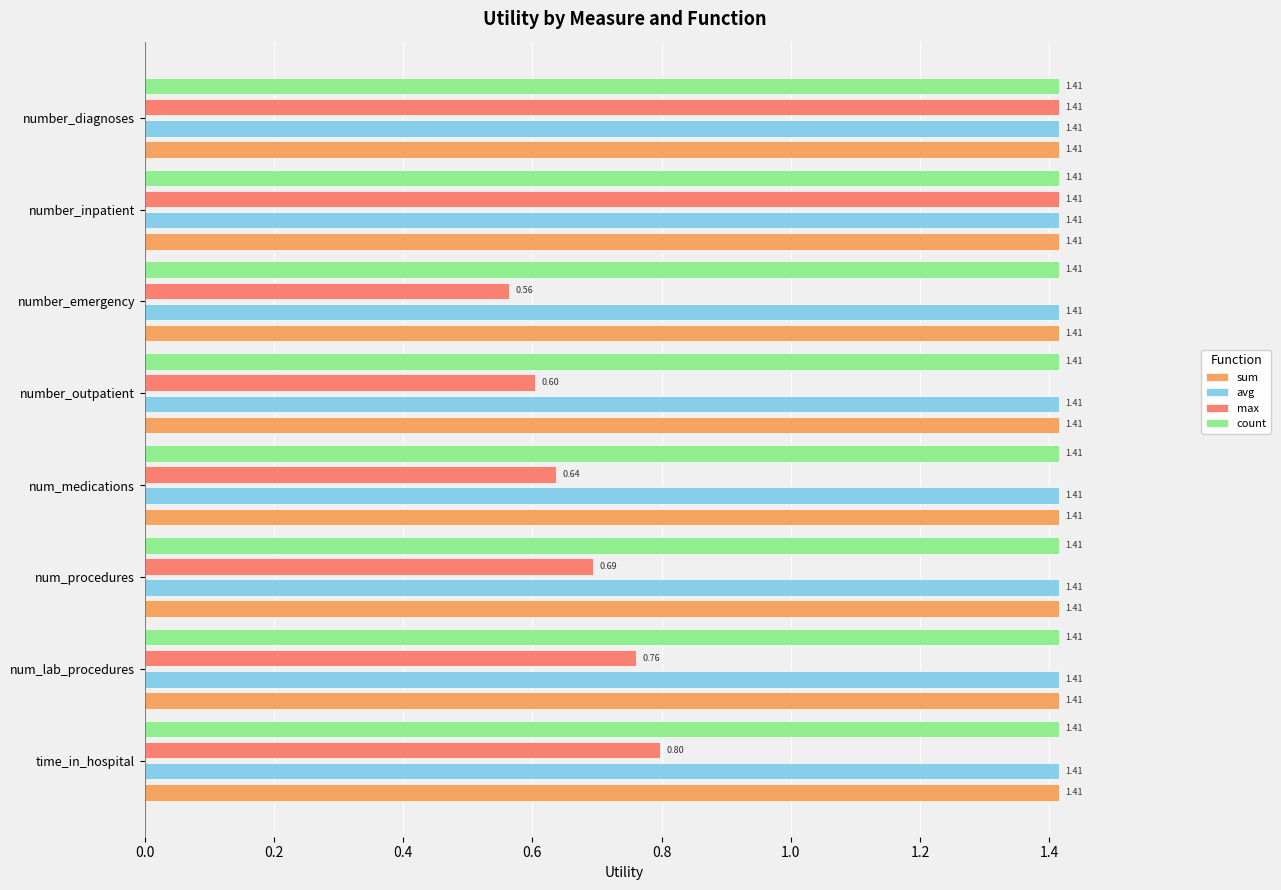

Which series has the widest spread of values?

max